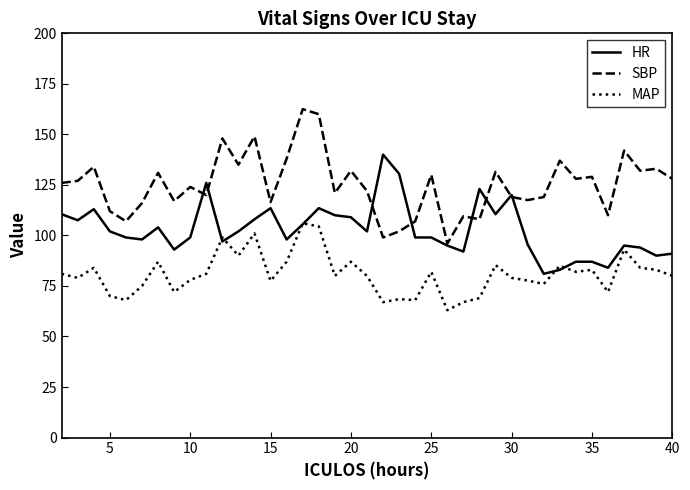

True or false: MAP and SBP intersect in this chart.

False